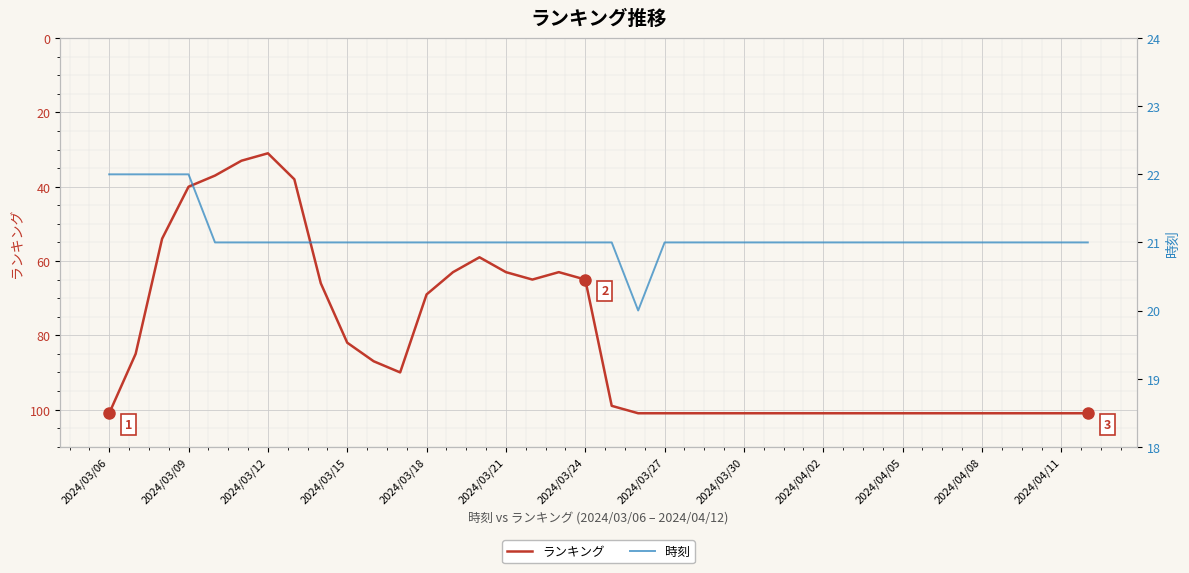

True or false: ランキング has a value of 47 at 2024/03/18.

False